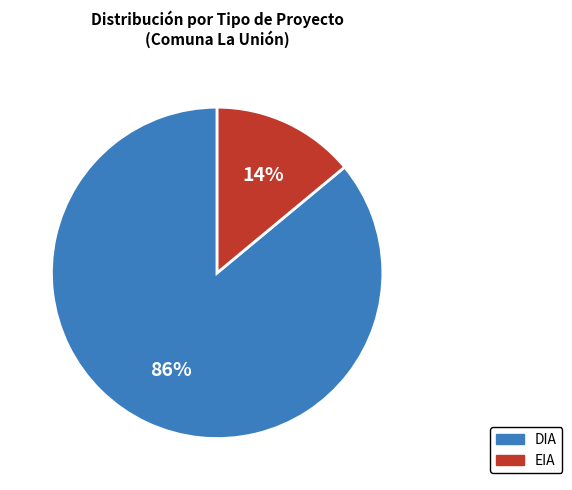

Which has a higher value, DIA or EIA?

DIA